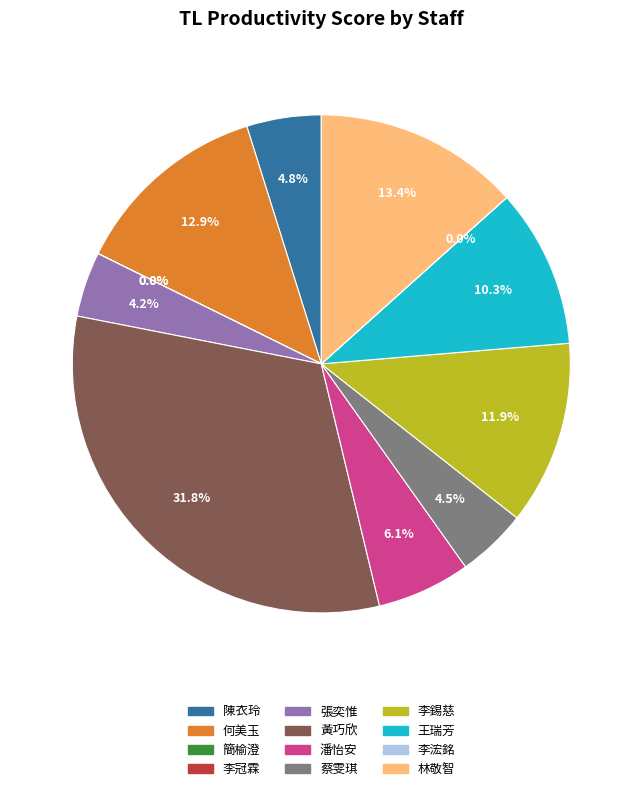

Which category has the biggest portion of the pie?

黃巧欣